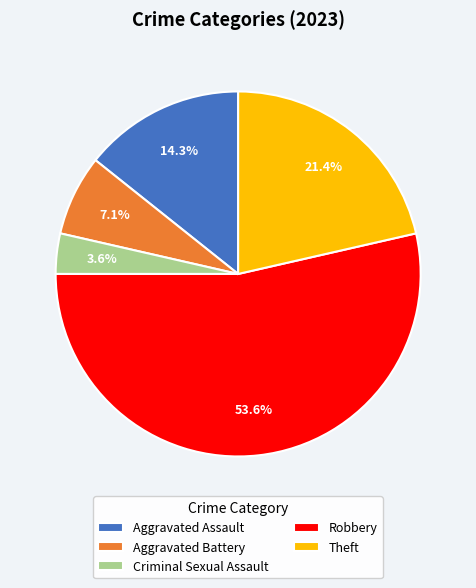

What percentage is NOT represented by Theft?

78.6%